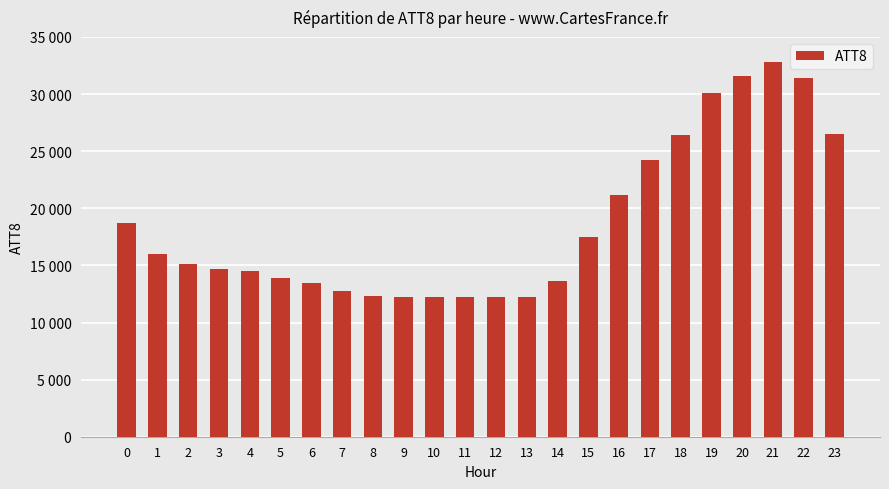

Are the bars grouped side by side (vs. stacked)?

No